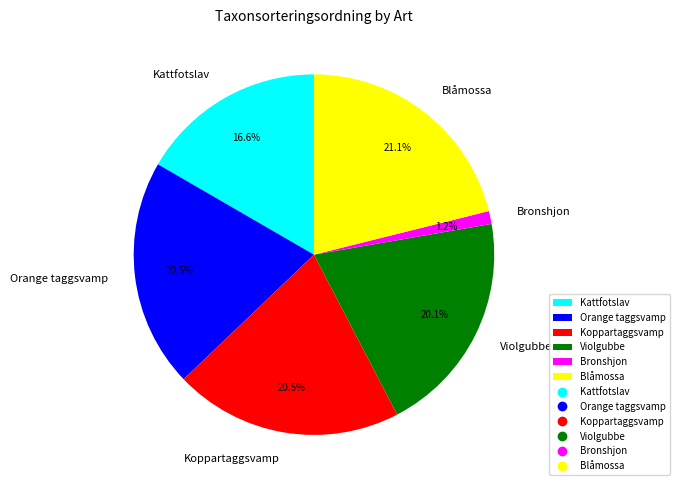

Do Orange taggsvamp and Bronshjon together represent more than half of the pie?

No